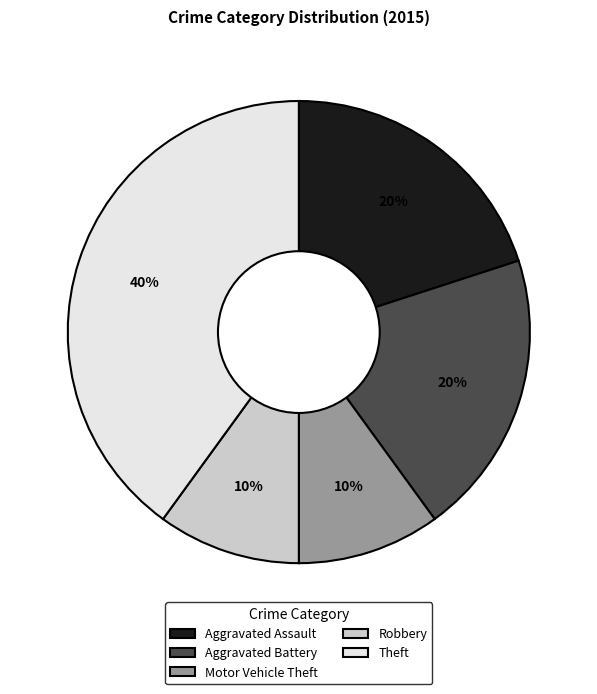

Which category has the biggest portion of the pie?

Theft